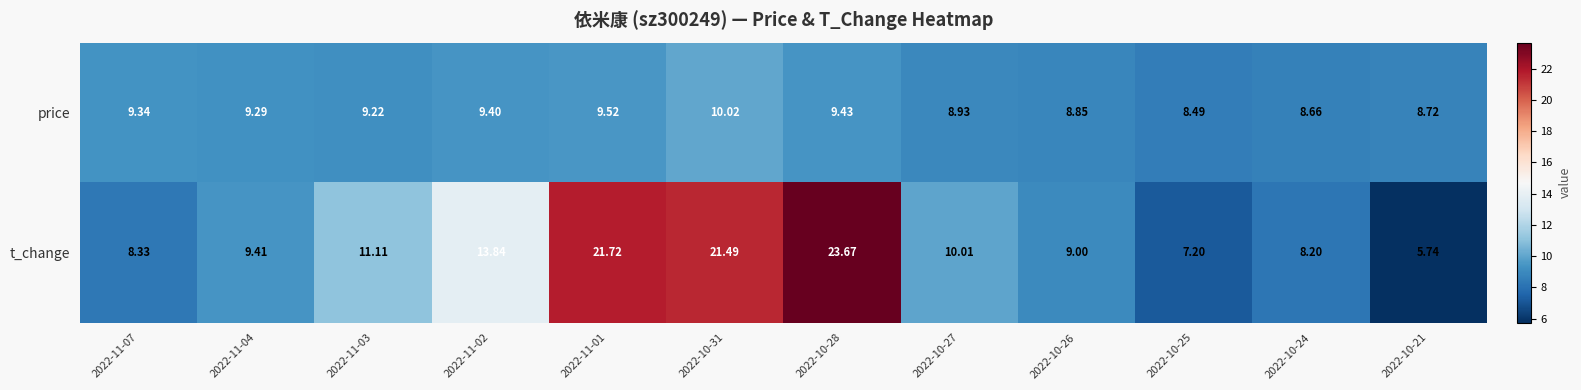

At 2022-10-27, list the series in order from smallest to largest.

price, t_change